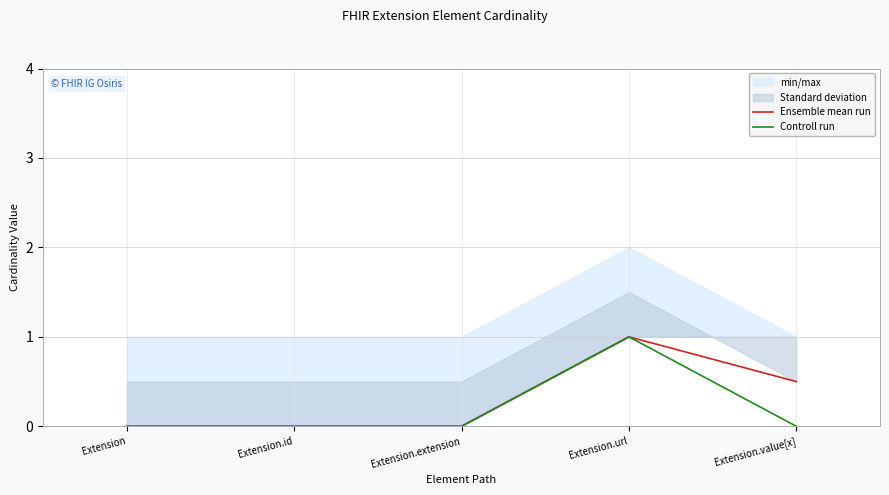

Does the chart have visible grid lines?

Yes